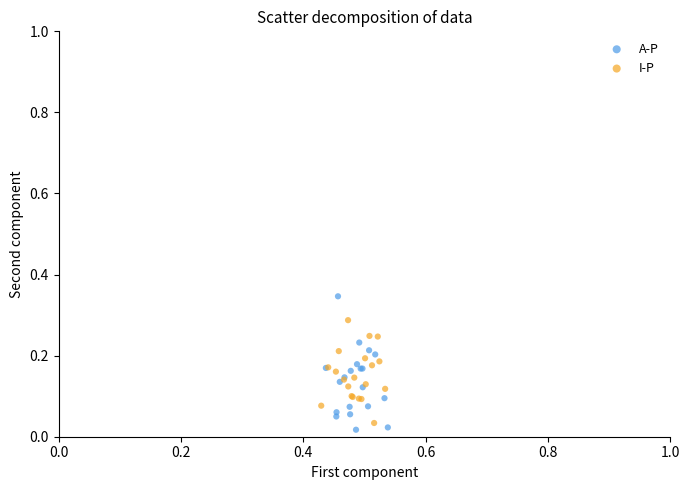

What are all the series names shown in the legend?

A-P, I-P